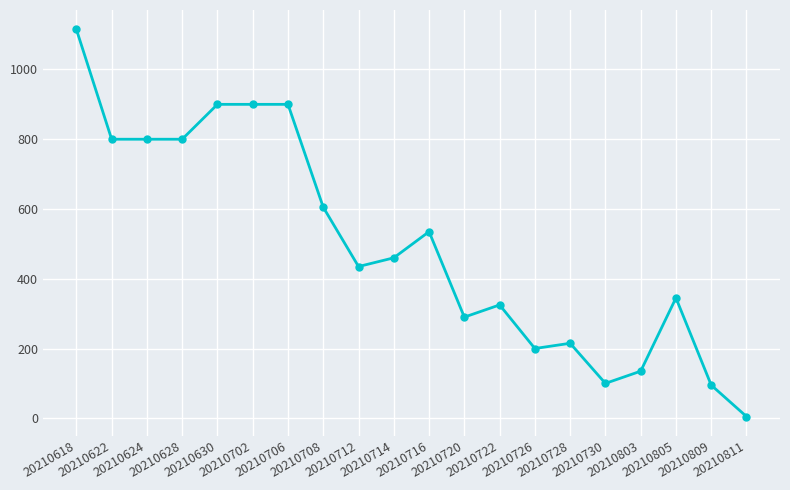

What is the sum of all values?

9960